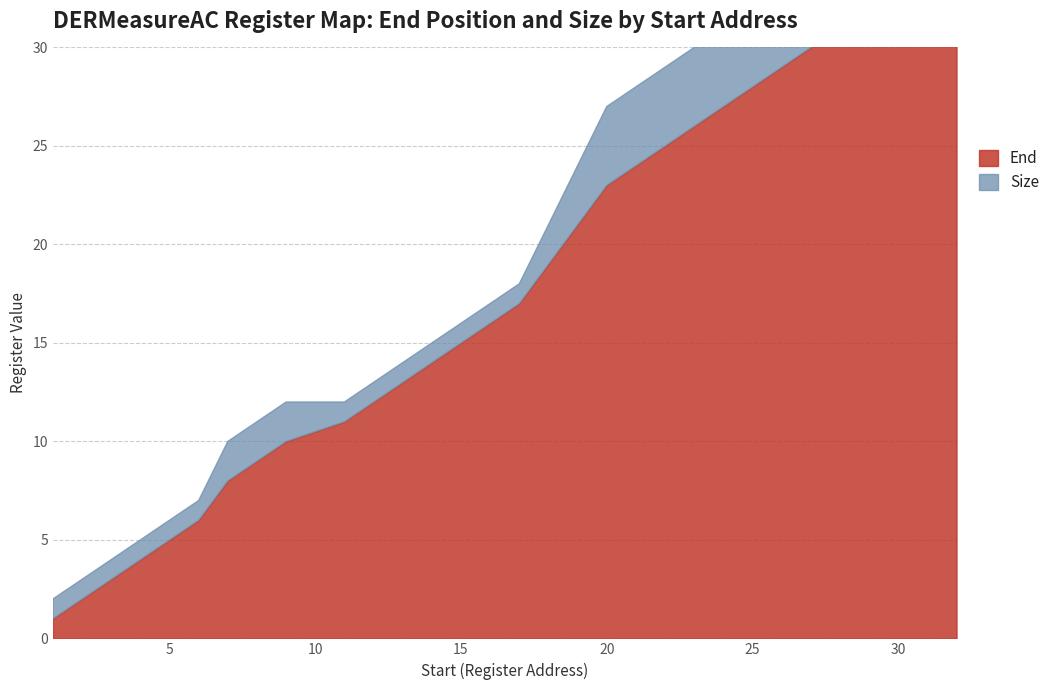

Rank the series at 16 from lowest to highest value.

Size, End